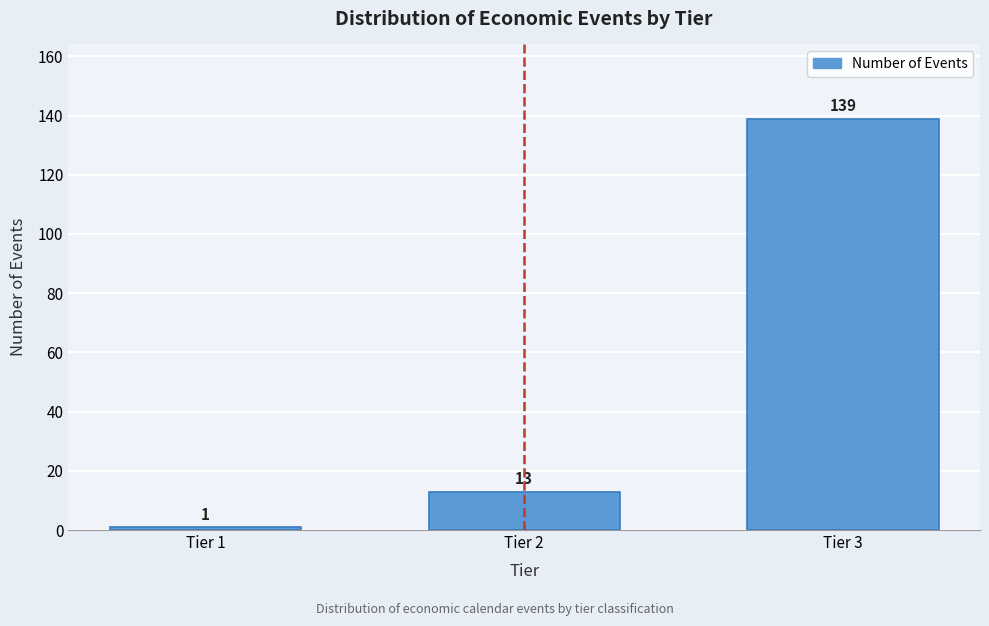

Reading right to left, list all the values displayed in this chart.

139	13	1